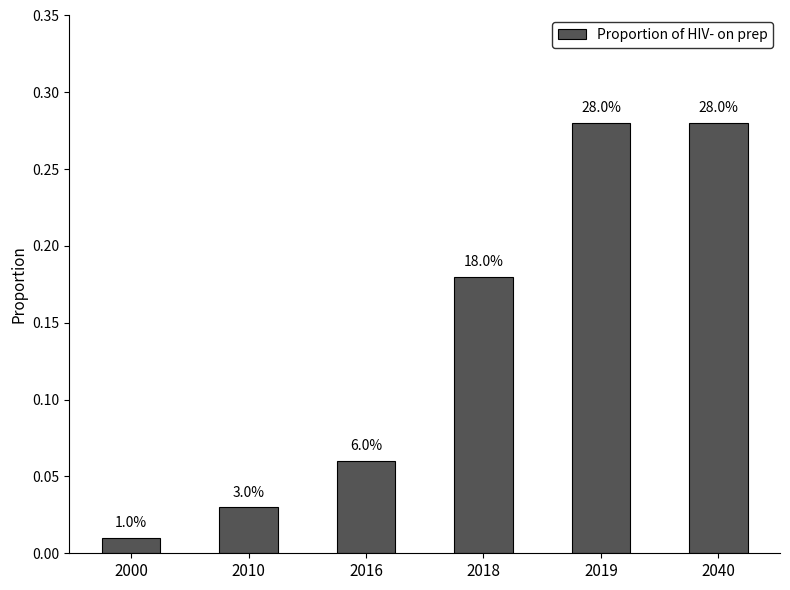

At which label is the value closest to 0?

2000